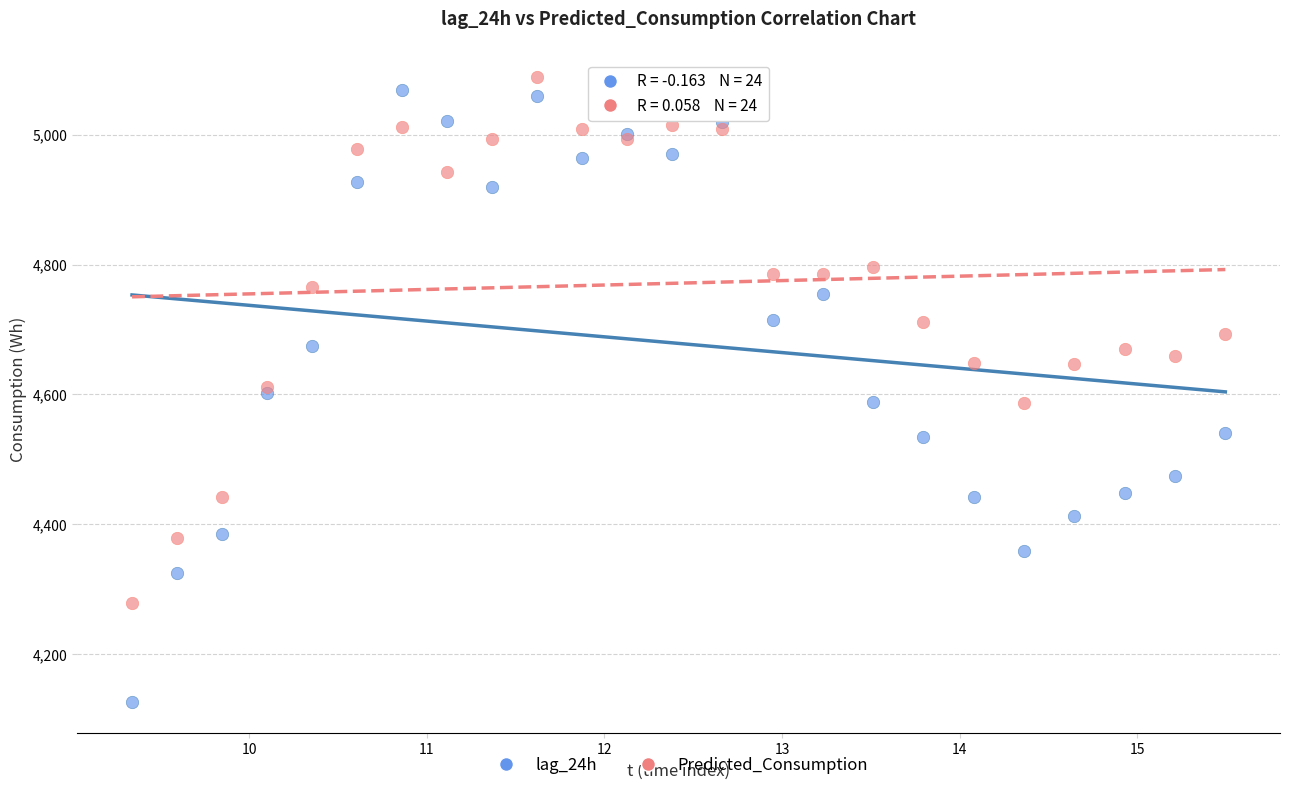

What are all the series names shown in the legend?

lag_24h, Predicted_Consumption